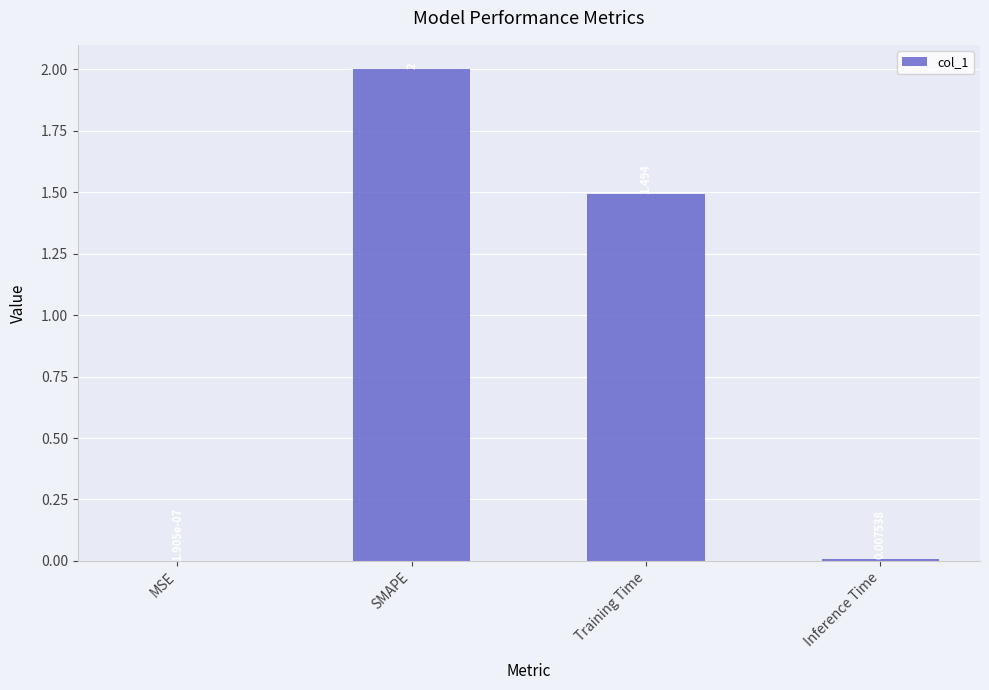

Which label corresponds to the largest value in the chart?

SMAPE